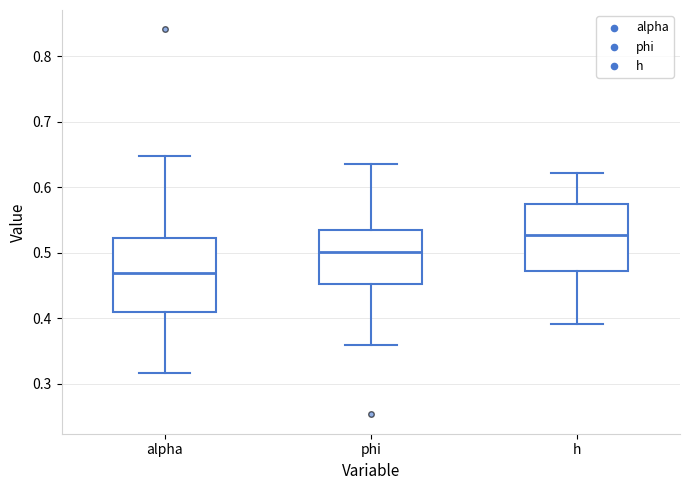

Reading left to right, transcribe this box plot: for each box, give where its median line is, the range the box spans, and where its two whiskers end, as read against the y-axis. The values are not printed on the chart, so give them approximately, as read against the axis.

alpha: median 0.47, box 0.41 to 0.52, whiskers 0.32 to 0.65
phi: median 0.50, box 0.45 to 0.53, whiskers 0.36 to 0.63
h: median 0.53, box 0.47 to 0.57, whiskers 0.39 to 0.62